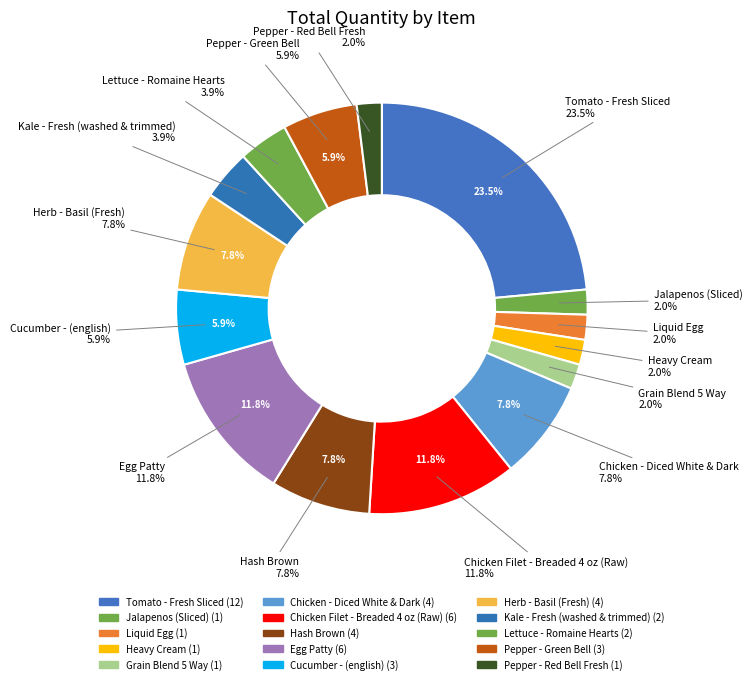

Which category has the biggest portion of the pie?

Tomato - Fresh Sliced